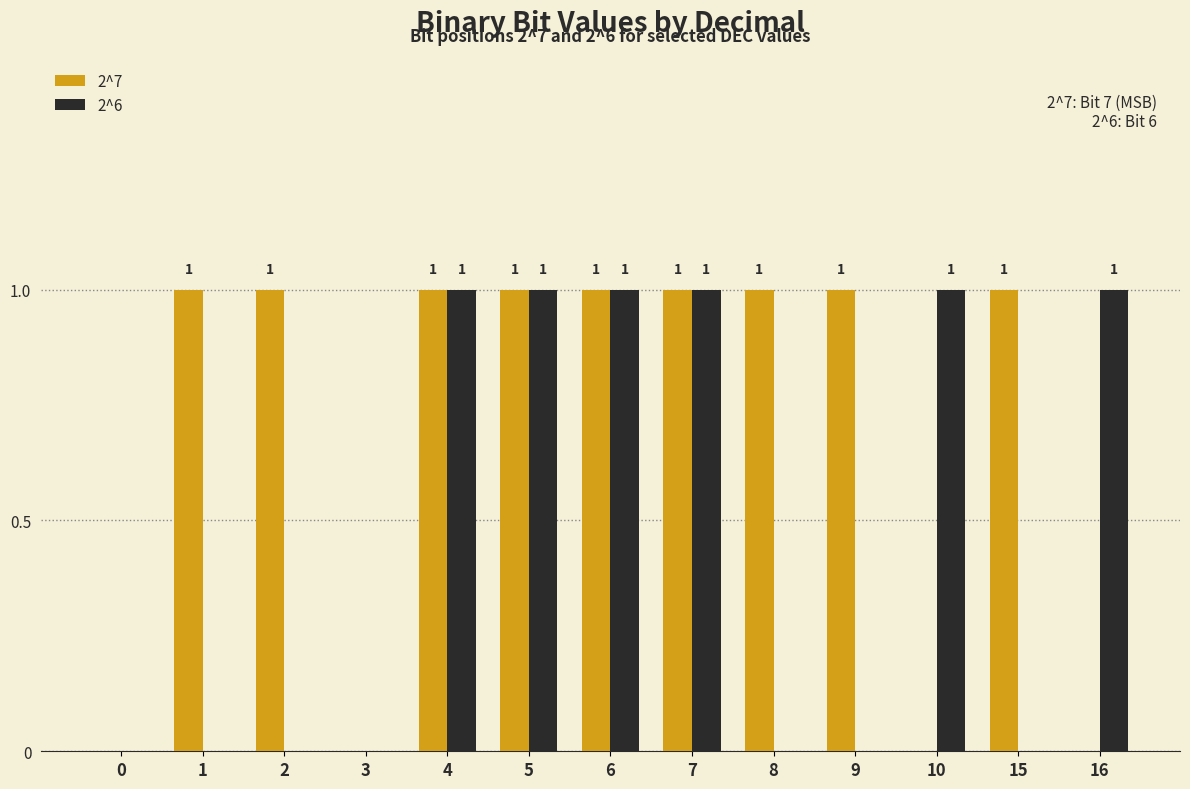

Between 5 and 15, which series saw the biggest shift?

2^6